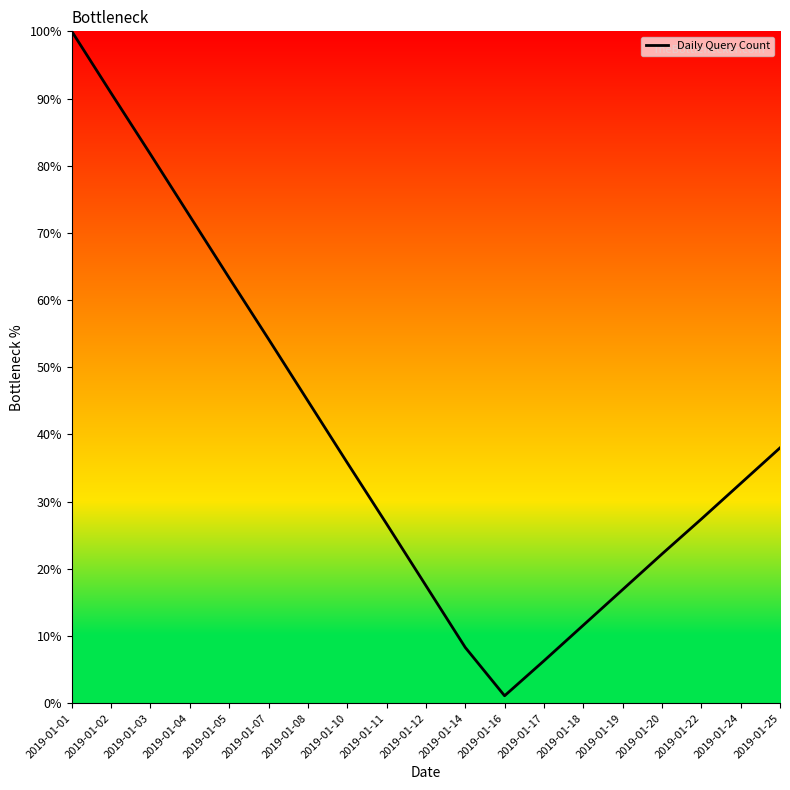

What is the change in value from 2019-01-18 to 2019-01-19?

+5.3